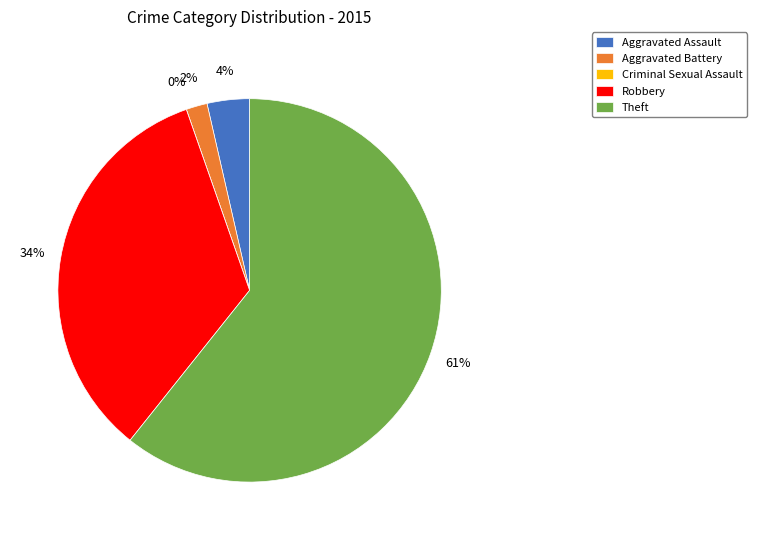

What percentage is NOT represented by Aggravated Assault?

96.4%